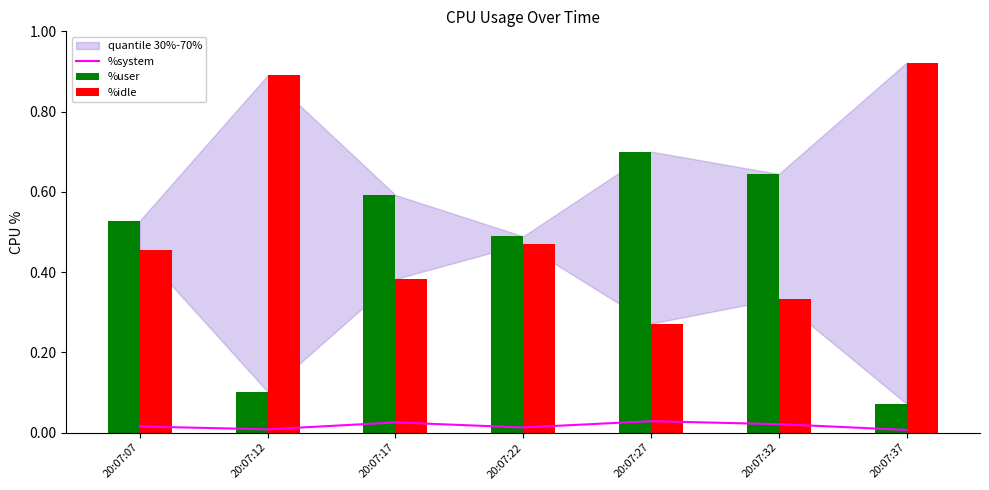

What is the difference between the second highest and minimum values in the %idle series?

0.6